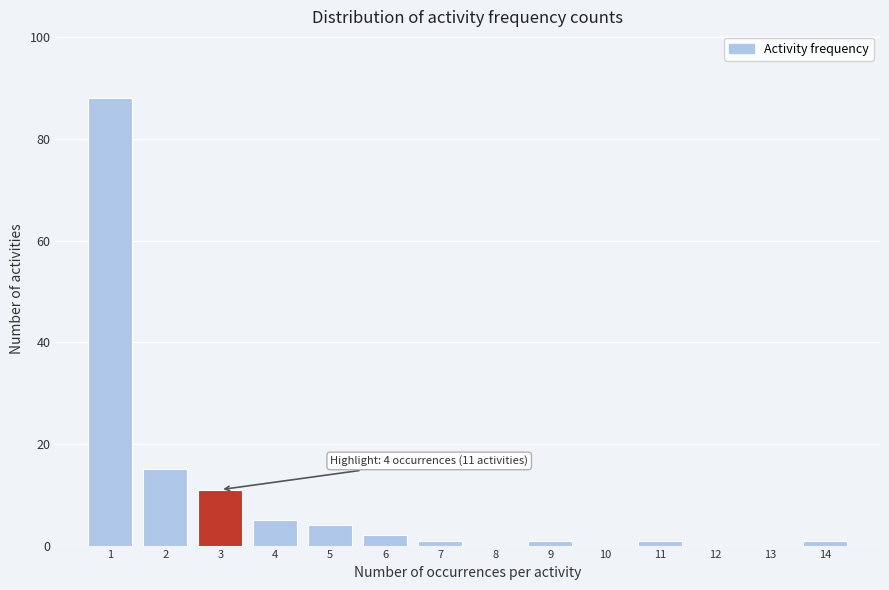

Reading right to left, list all the values displayed in this chart.

14=1	13=0	12=0	11=1	10=0	9=1	8=0	7=1	6=2	5=4	4=5	3=11	2=15	1=88